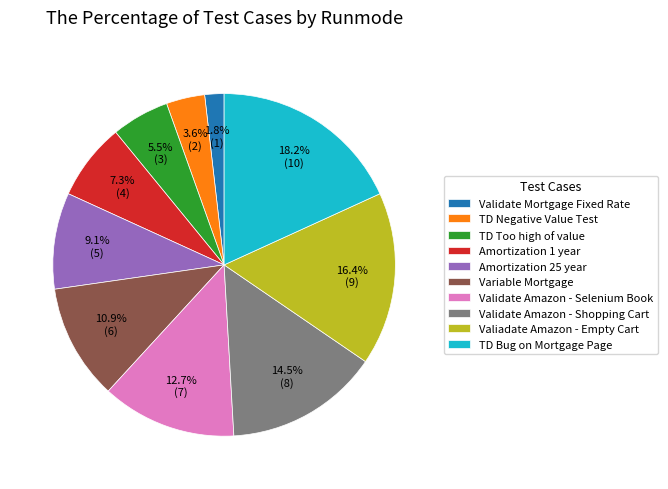

How many segments does this pie chart have?

10